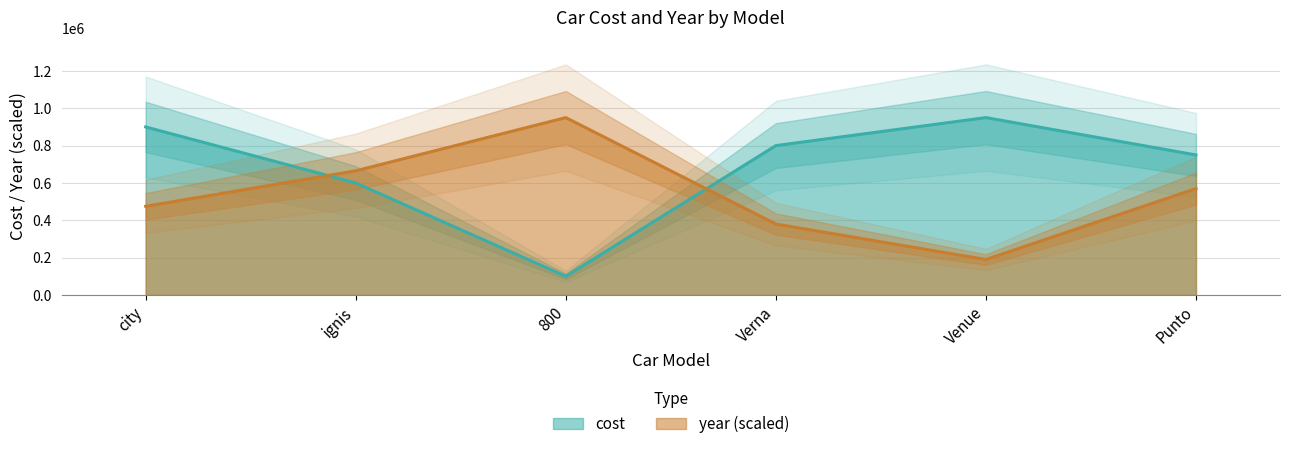

Between city and Verna, which series saw the biggest shift?

cost